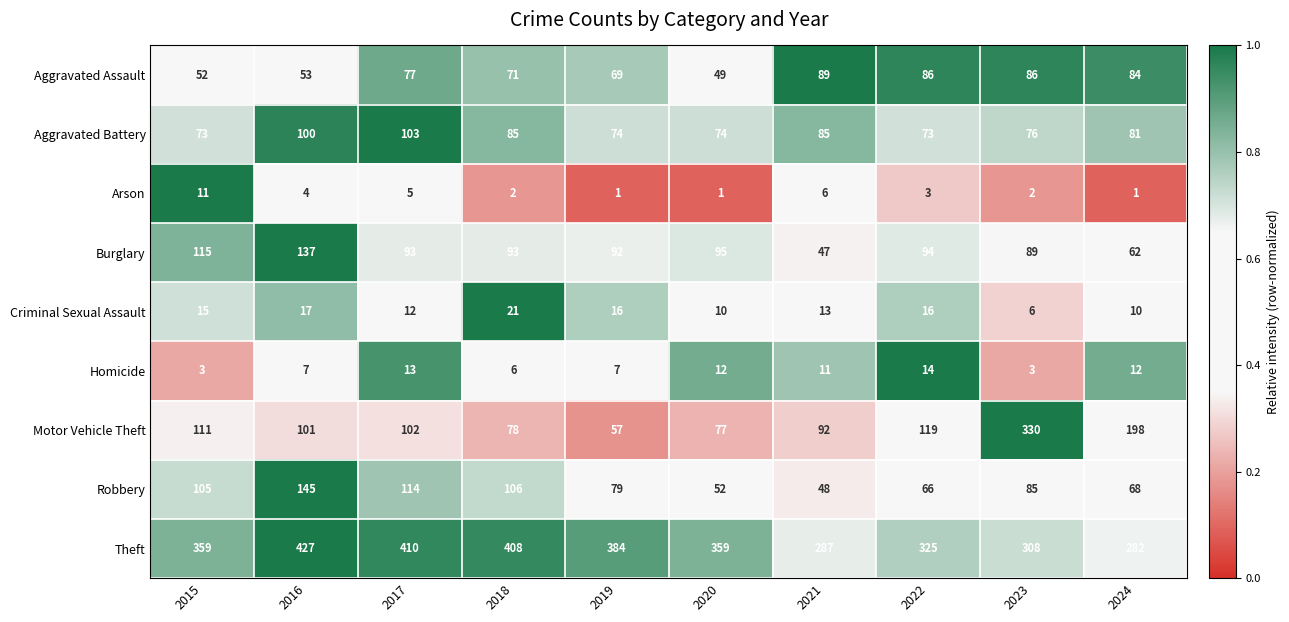

What is the lowest value of the Criminal Sexual Assault series?

6